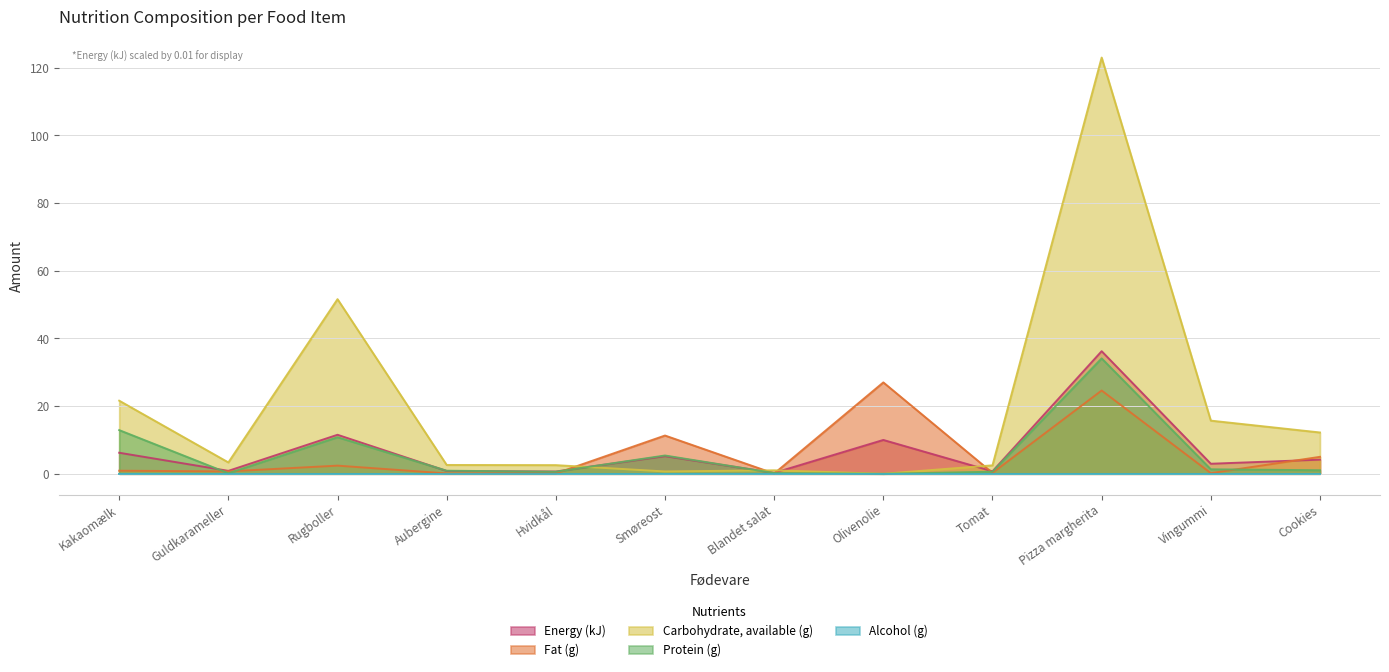

Which category has the highest value in the Protein (g) series?

Pizza margherita